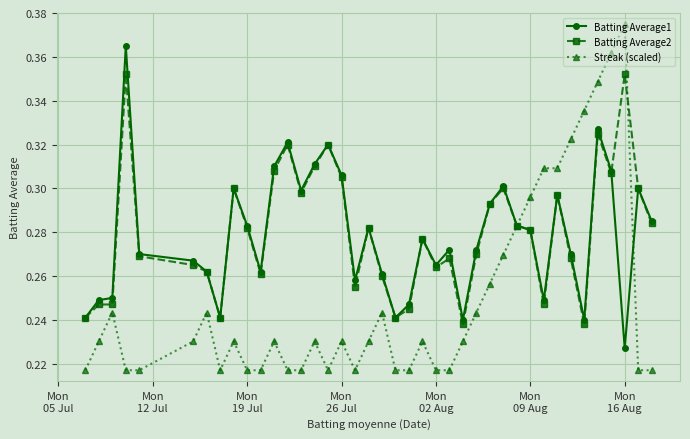

Which series has the widest spread of values?

Streak (scaled)